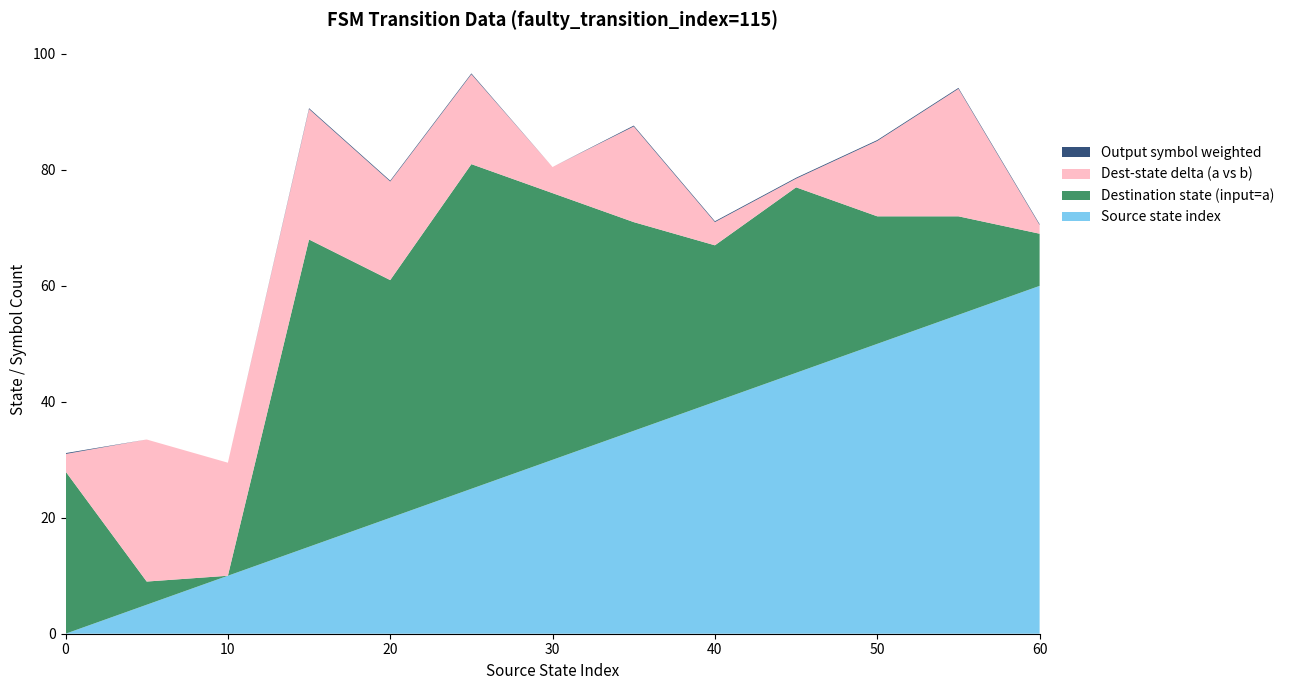

Reading left to right, what are all the values shown in this chart?

source_state: 0	5	10	15	20	25	30	35	40	45	50	55	60
destination_state (input=a): 28	4	0	53	41	56	46	36	27	32	22	17	9
destination_state (input=b): 34	53	39	8	7	25	55	3	19	29	48	61	12
output_symbol_a: 0	0	0	0	0	1	0	1	0	1	1	0	1
output_symbol_b: 1	0	0	1	1	0	0	0	1	0	0	1	0